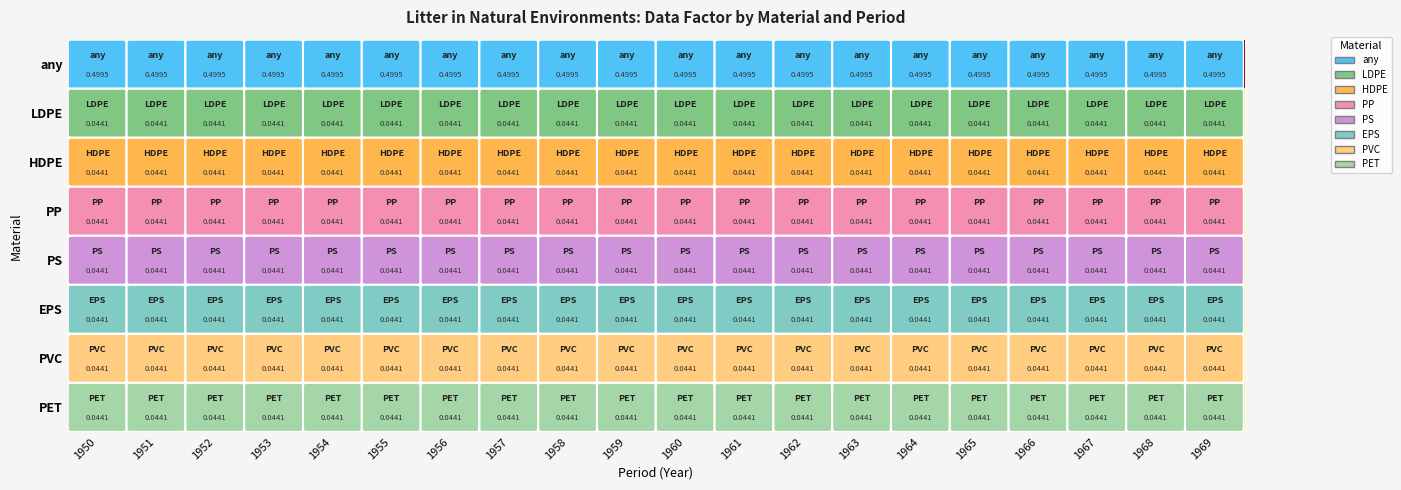

What is the total value across all series at 1952?

0.8